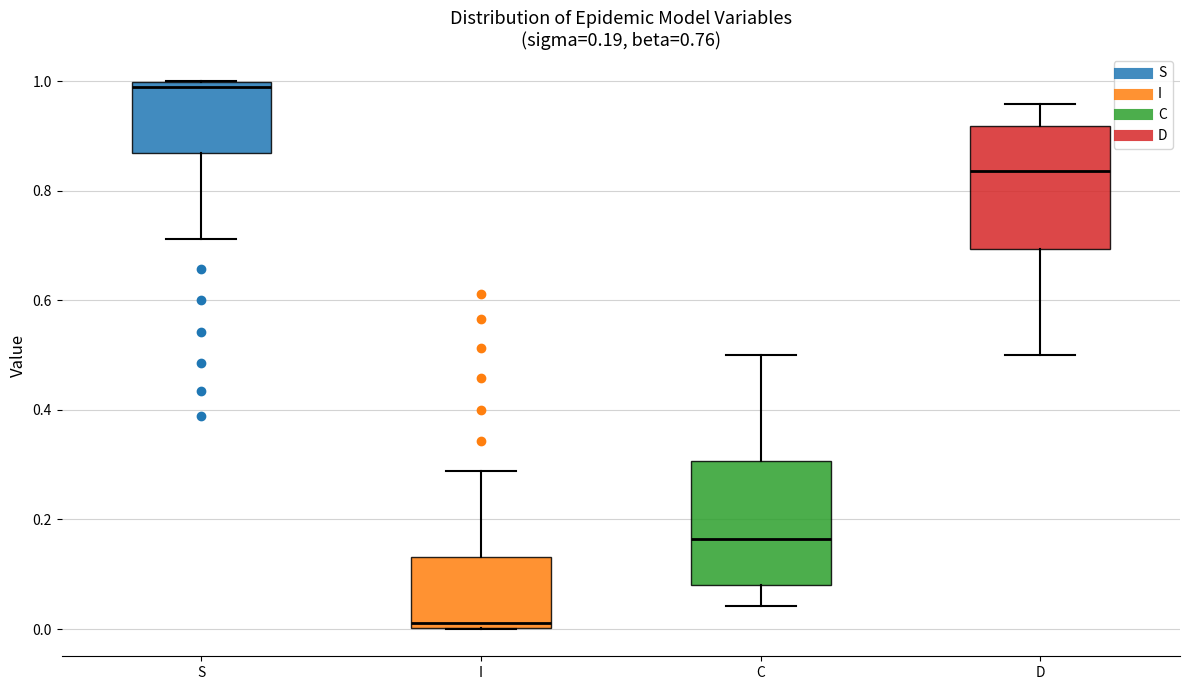

Which box's median line is the lowest?

I